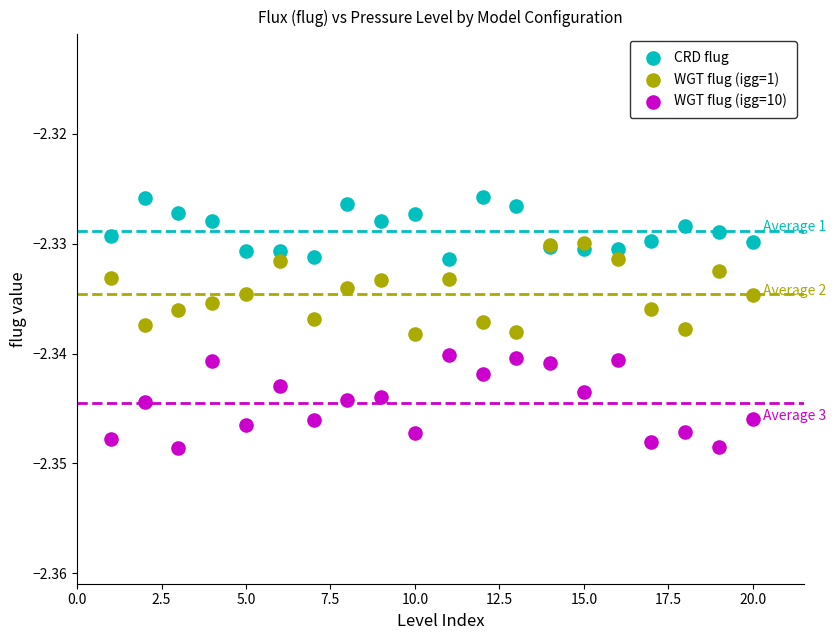

What are all the series names shown in the legend?

CRD flug, WGT flug (igg=1), WGT flug (igg=10)